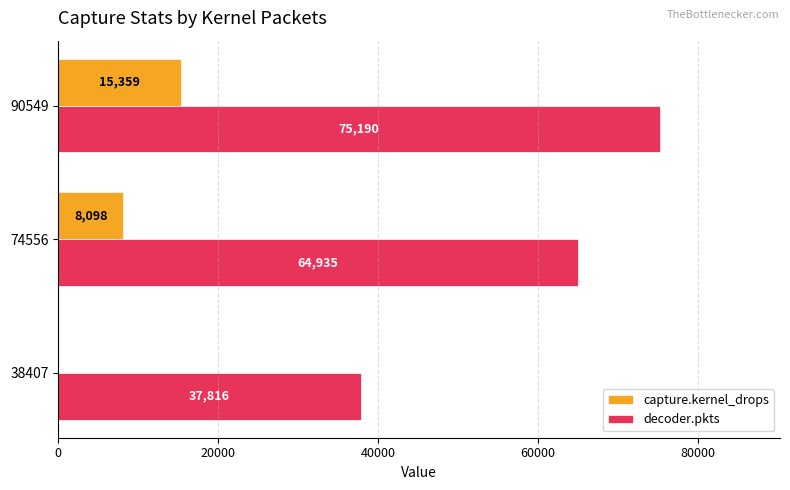

At which category is the sum across all series the highest?

90549